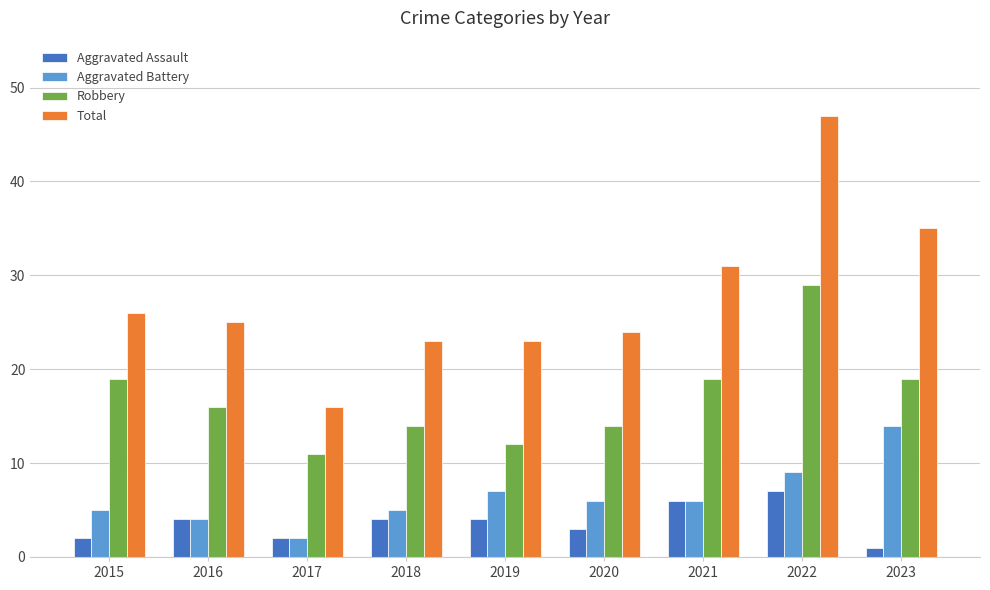

What is the difference between the Aggravated Assault values at 2018 and 2015?

2